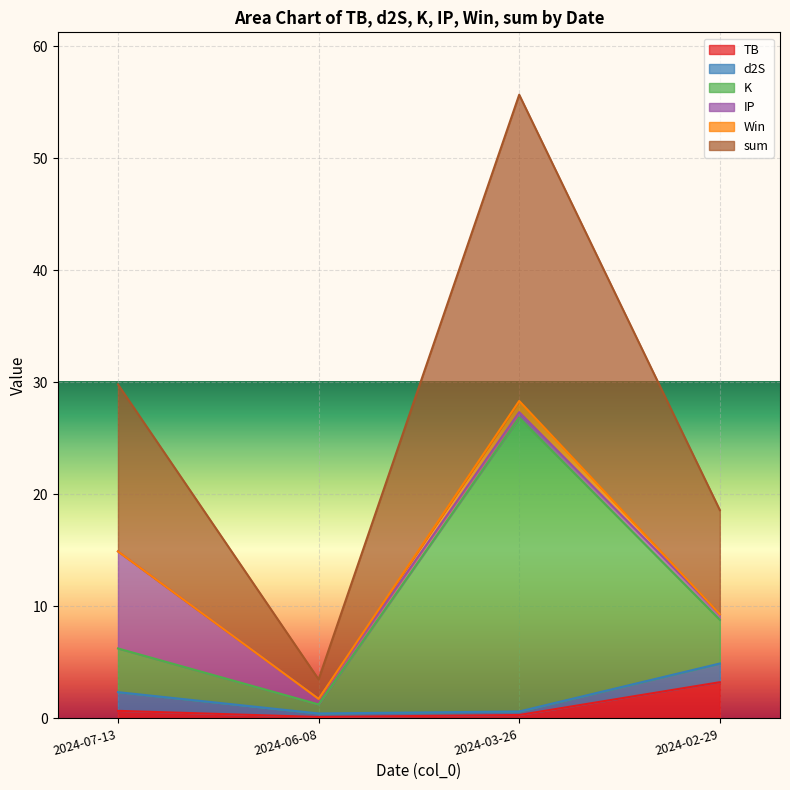

Does the chart display data point markers on the line(s)?

No